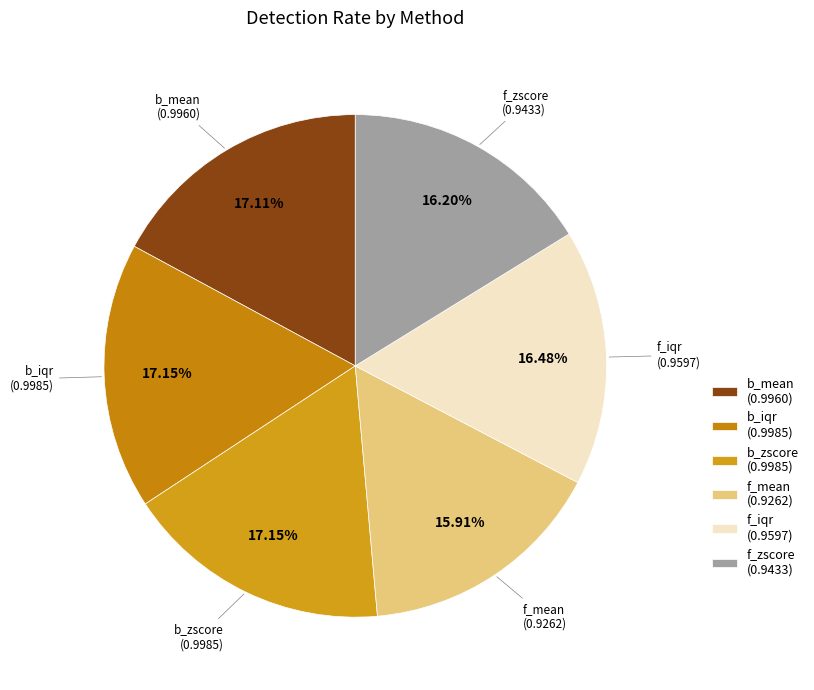

Is the sum of f_mean (0.9262) and f_zscore (0.9433) greater than half?

No